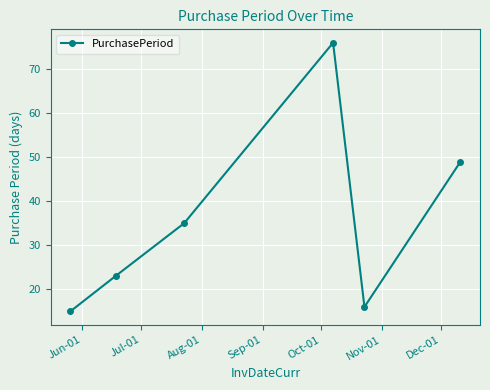

True or false: there are more than 1 points higher than both neighbors.

False